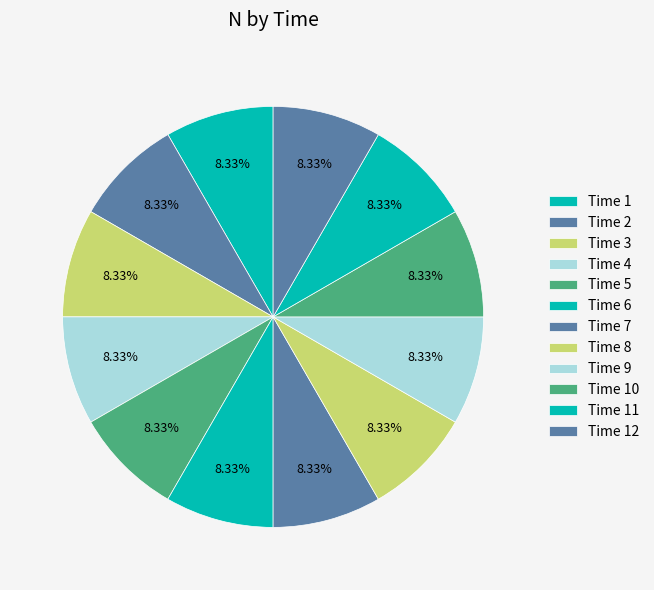

Rank the categories by value from lowest to highest.

7, 8, 6, 5, 9, 4, 10, 3, 11, 2, 1, 12